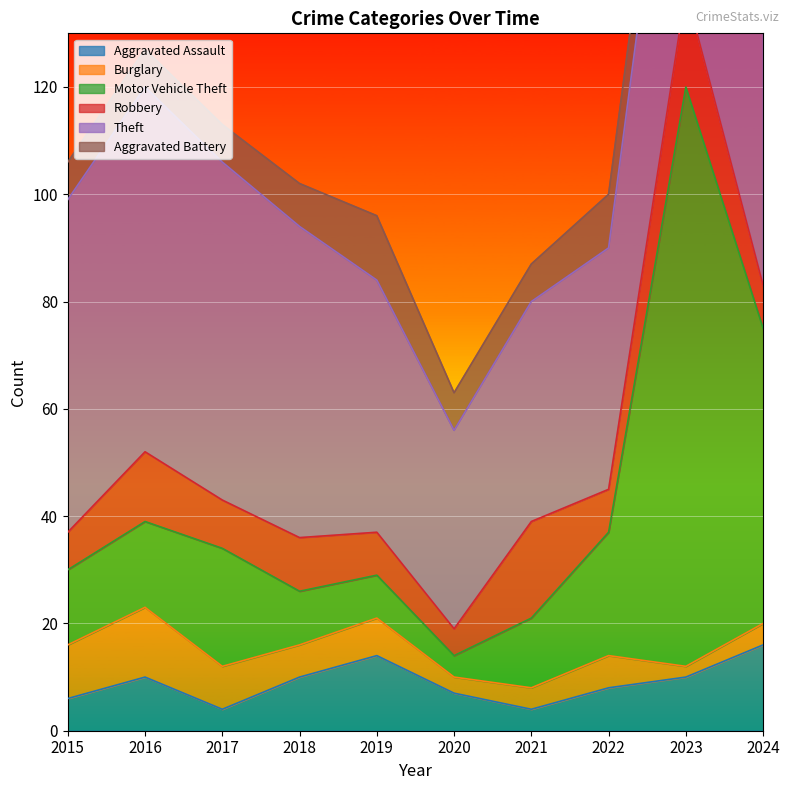

What is the smallest value displayed?

2